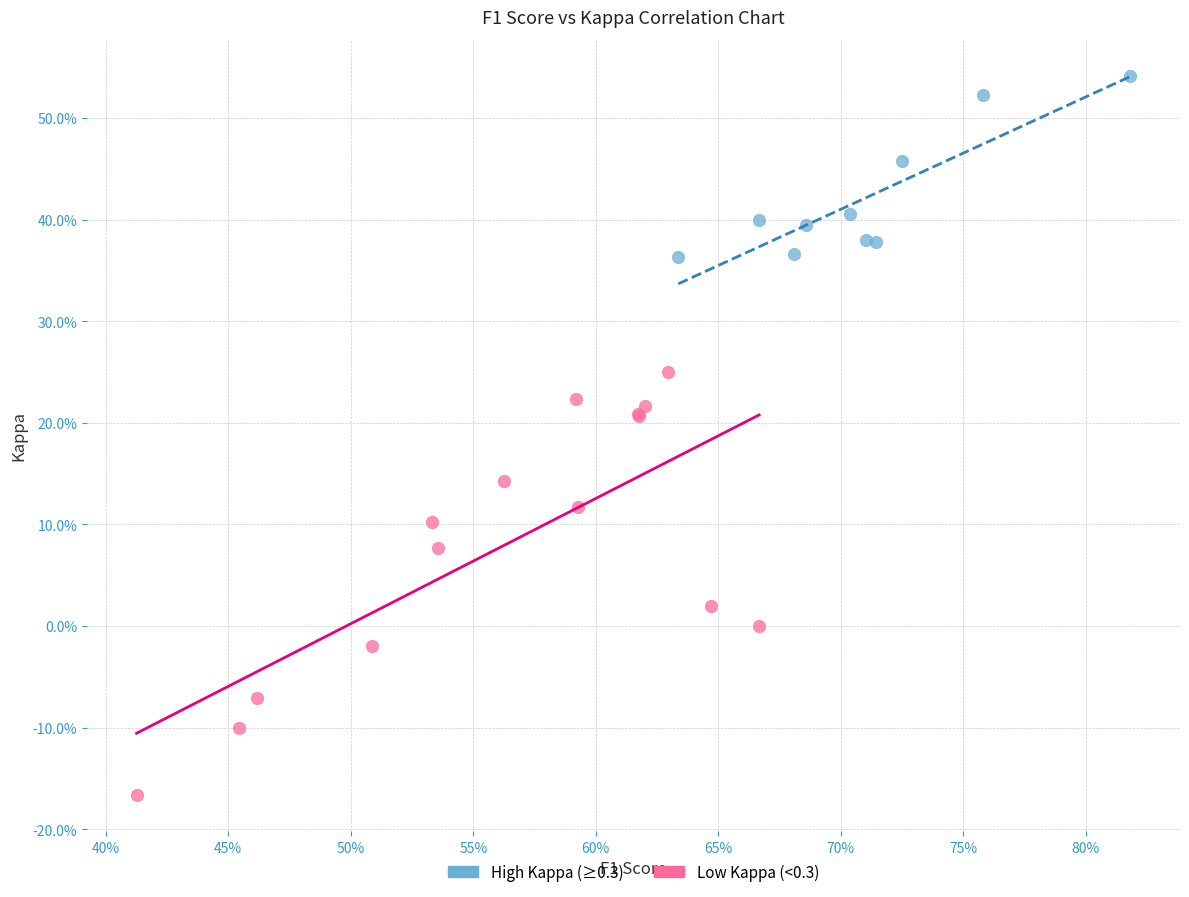

Which series contains the lowest Y value?

Low Kappa (<0.3)